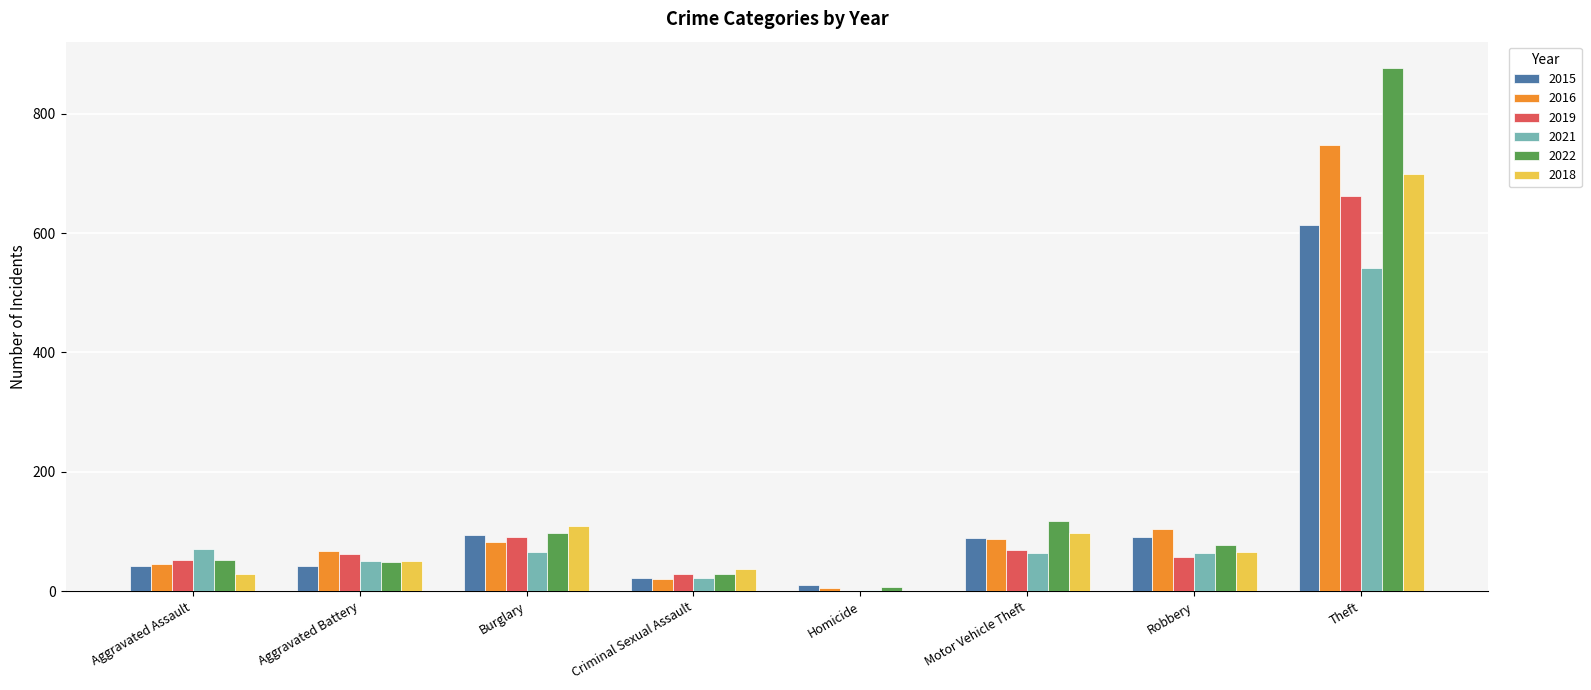

Between Criminal Sexual Assault and Robbery, which series saw the biggest shift?

2016